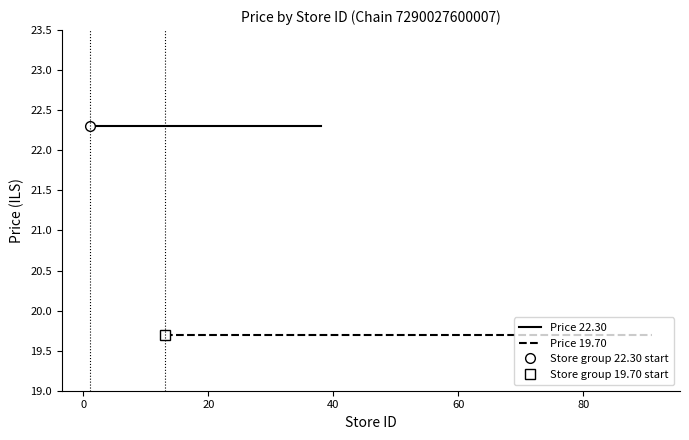

What is the highest value of the Price 19.70 series?

19.7